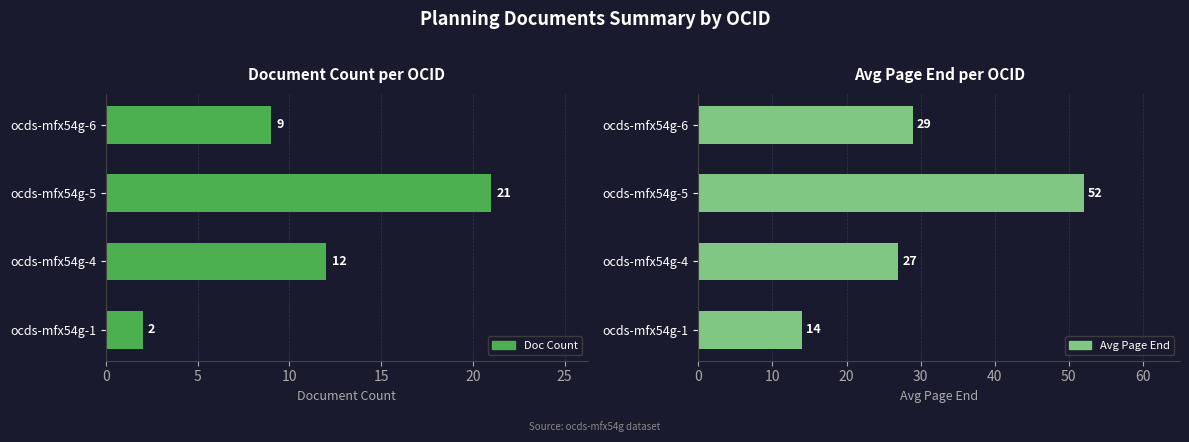

What is the value of the Doc Count bar at the 3rd from the left?

12